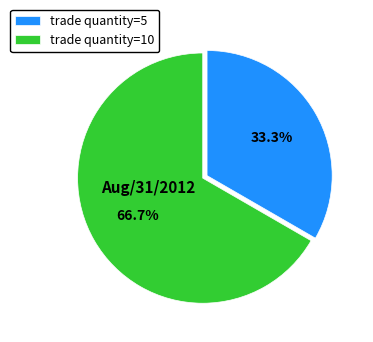

Rank the categories by value from highest to lowest.

trade quantity=10, trade quantity=5